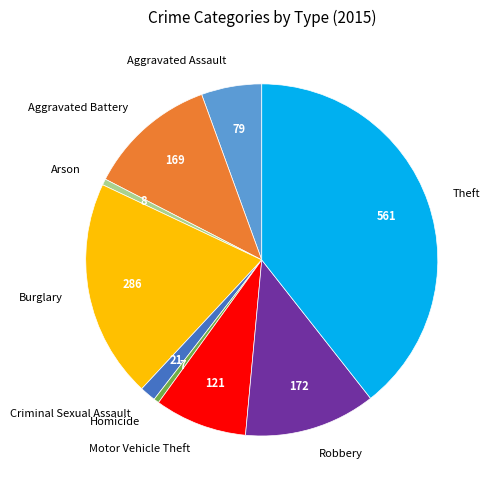

Is the sum of Theft and Motor Vehicle Theft greater than half?

No